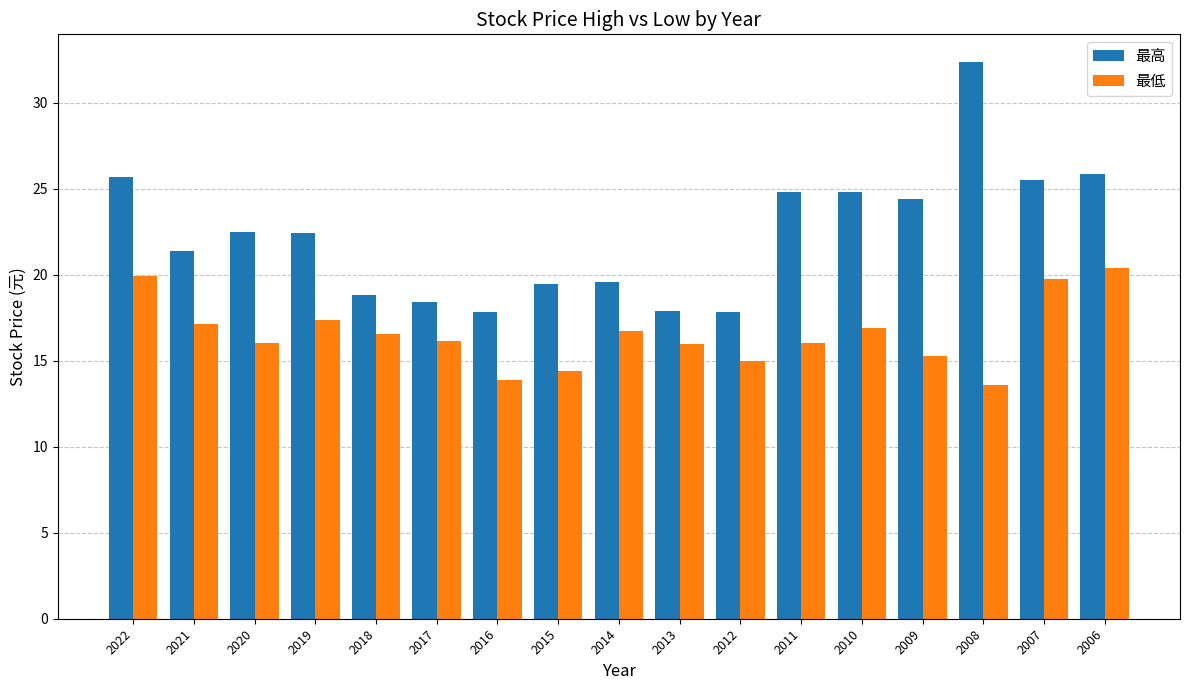

Which series has the largest total across all categories?

最高